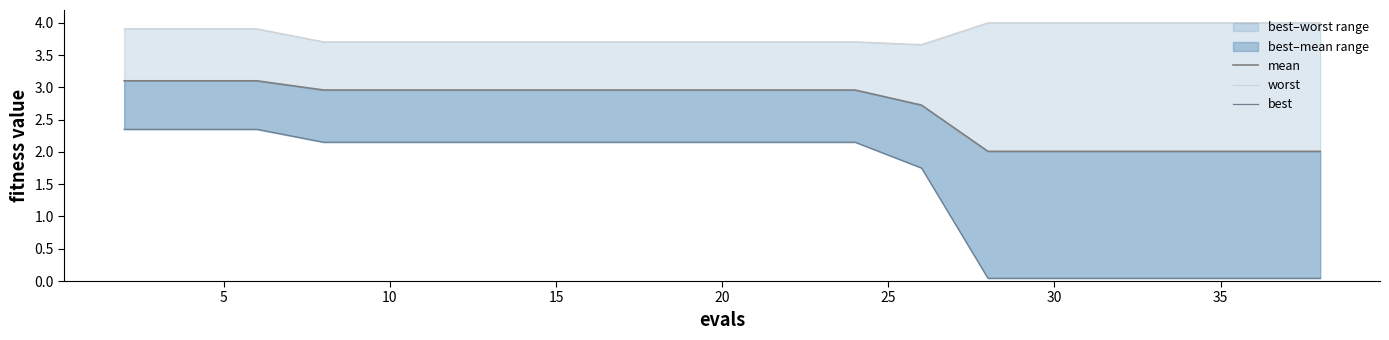

Does the chart have visible grid lines?

No